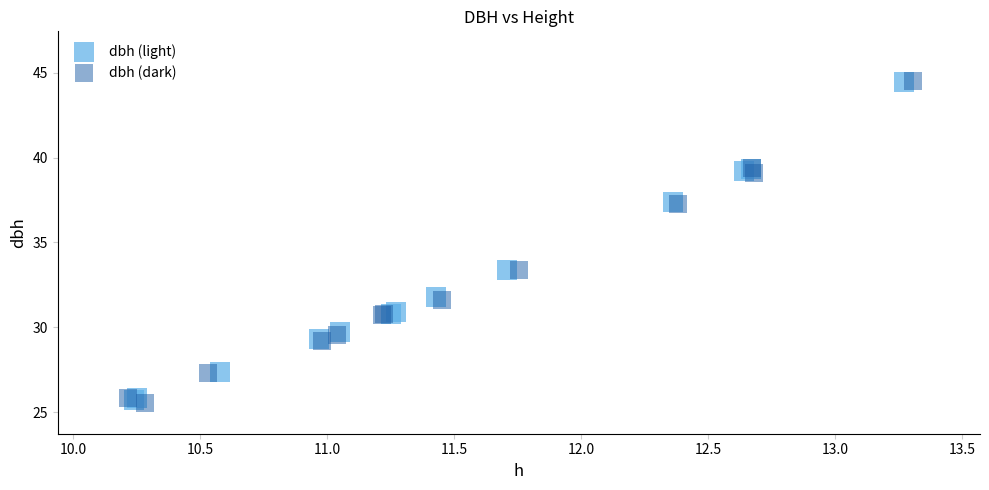

Which series has the largest Y range (max minus min)?

dbh (dark)